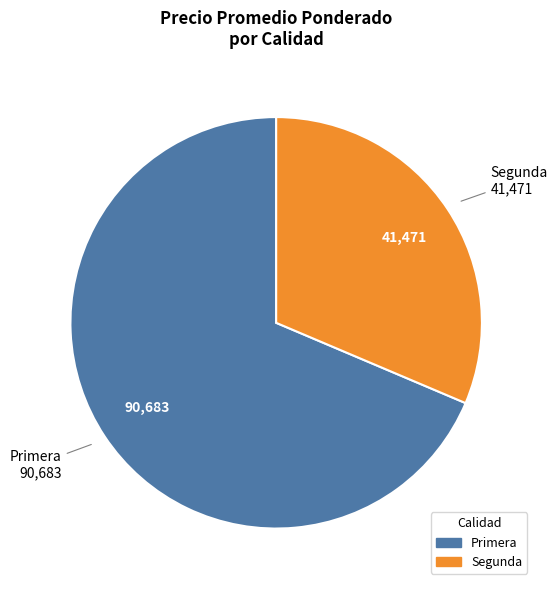

Combined, do Primera and Segunda account for over 50%?

Yes